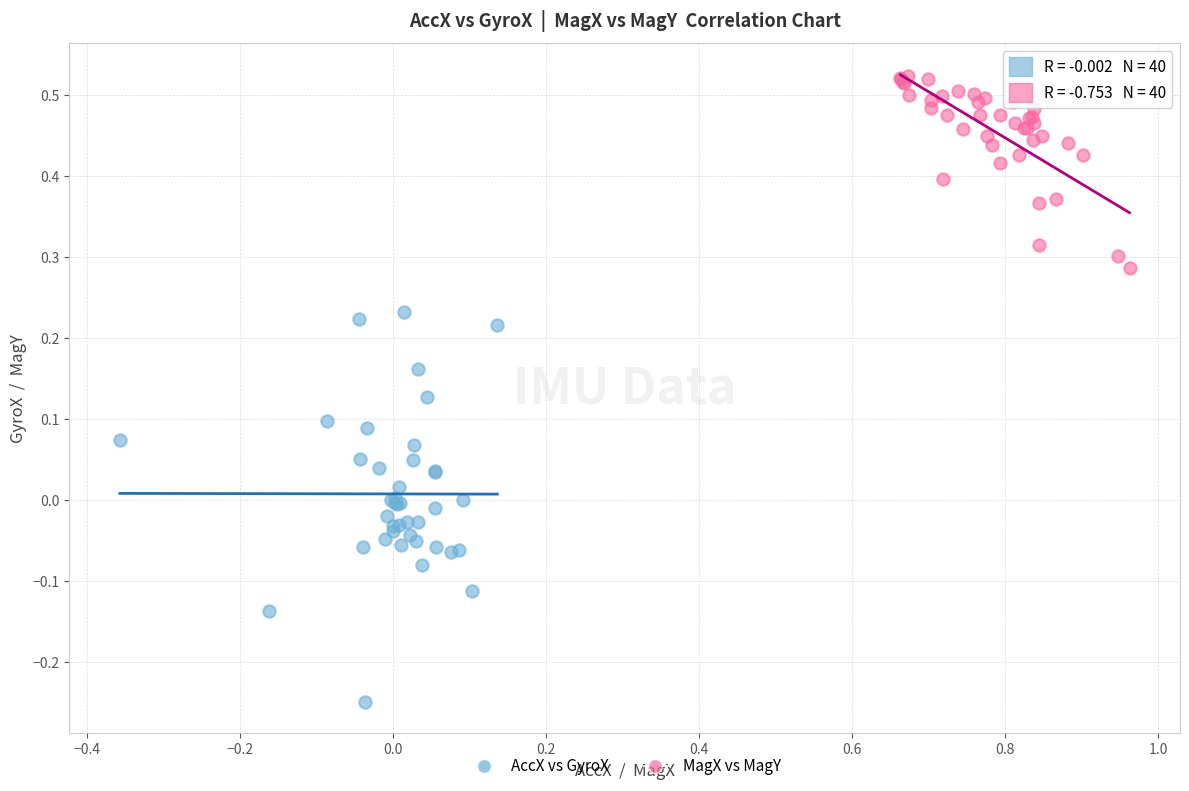

Which series reaches the minimum Y coordinate?

AccX vs GyroX